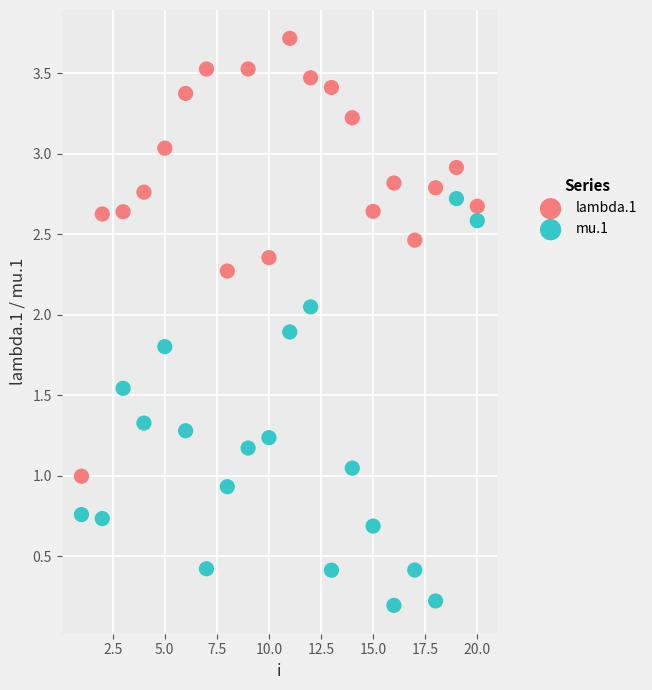

Which series reaches the minimum Y coordinate?

mu.1